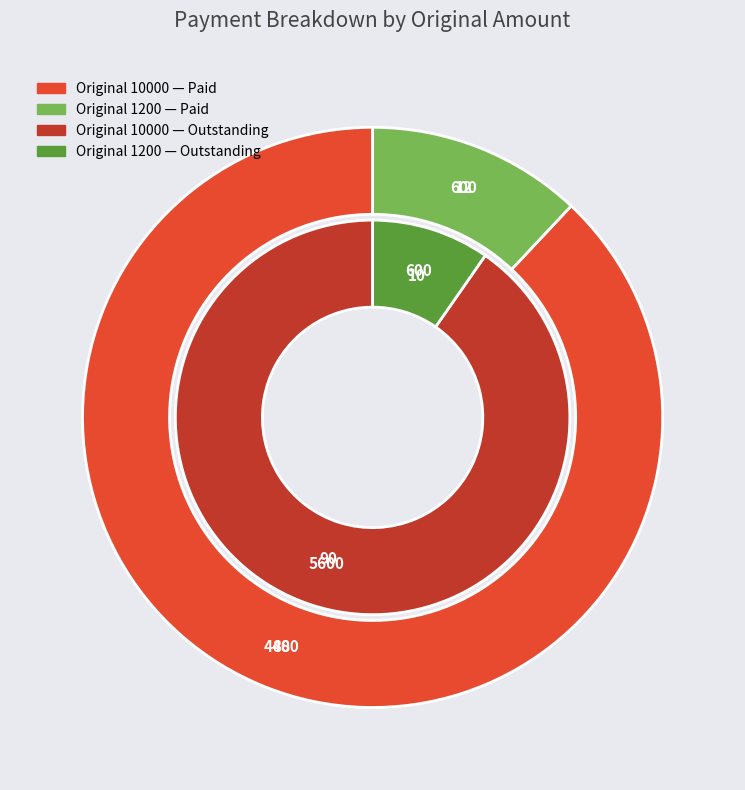

To the nearest percent, what is the difference between the 10000 and 1200 slice percentages?

76%